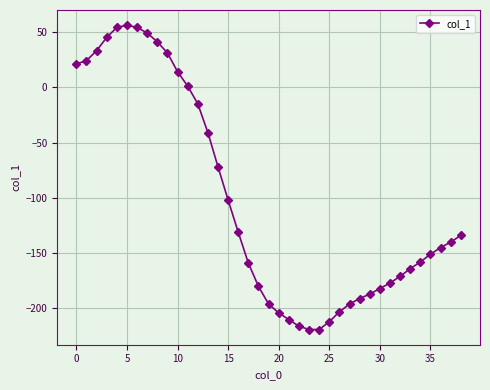

What is the value of the 6th point from the left?

56